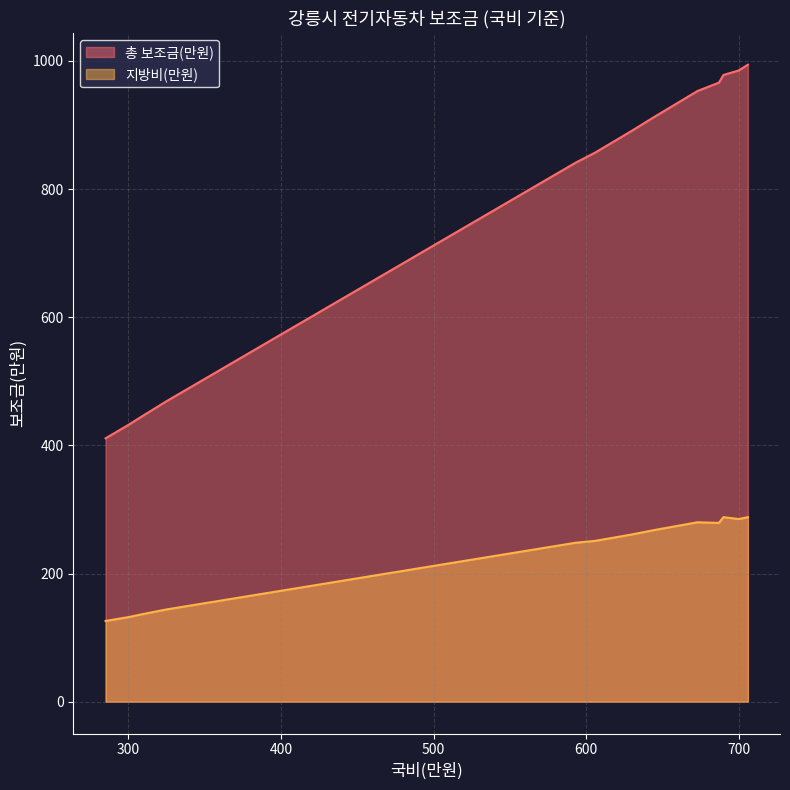

What are all the series names shown in the legend?

총 보조금(만원), 지방비(만원)